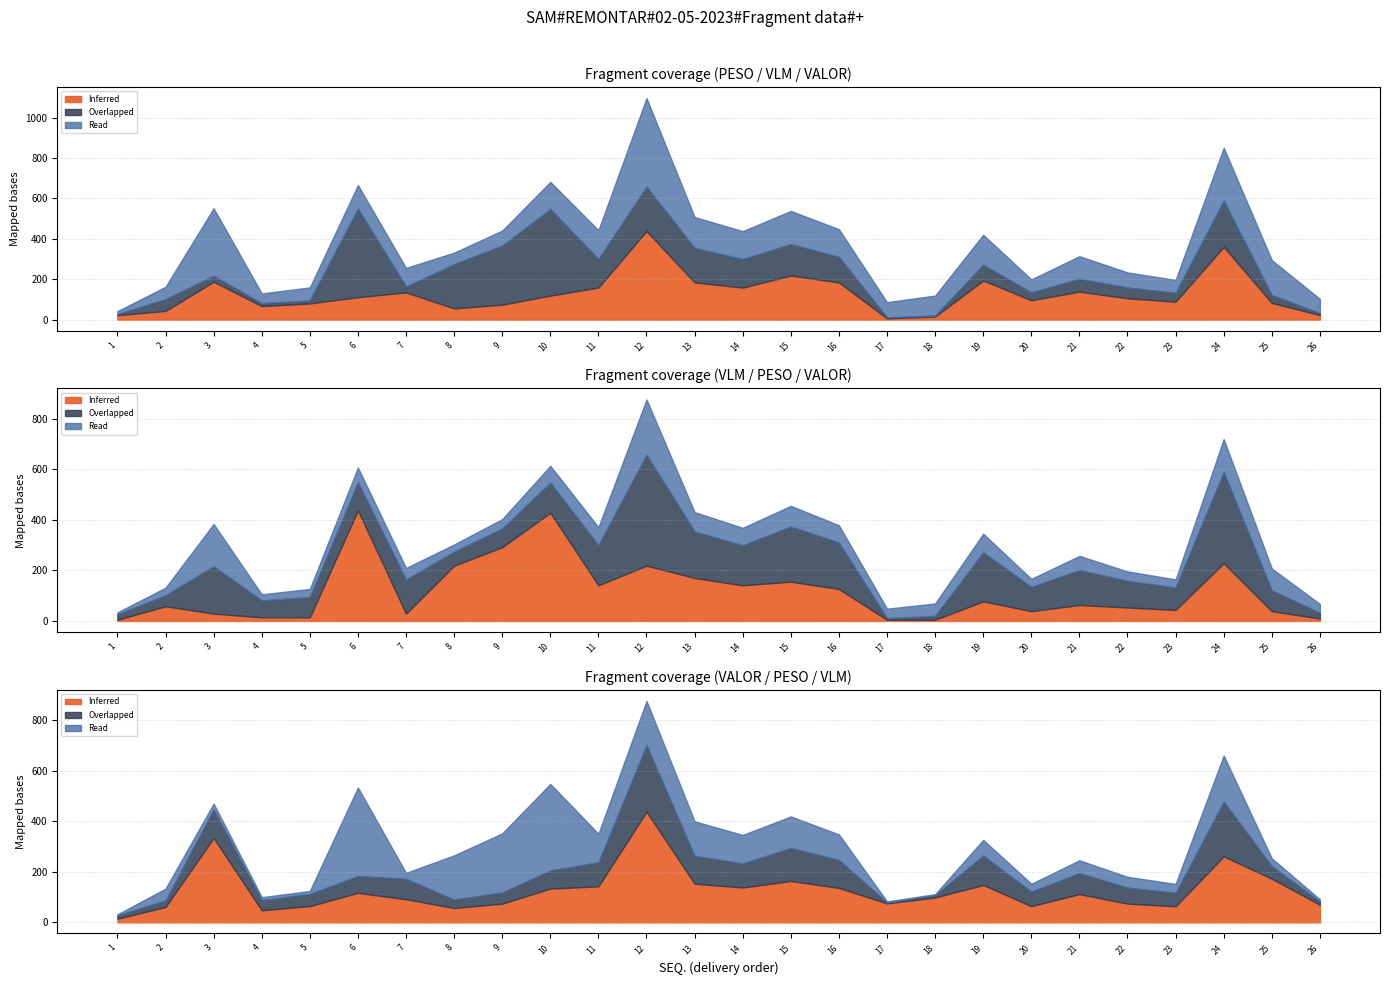

True or false: VLM has more than 1 points higher than both neighbors.

True